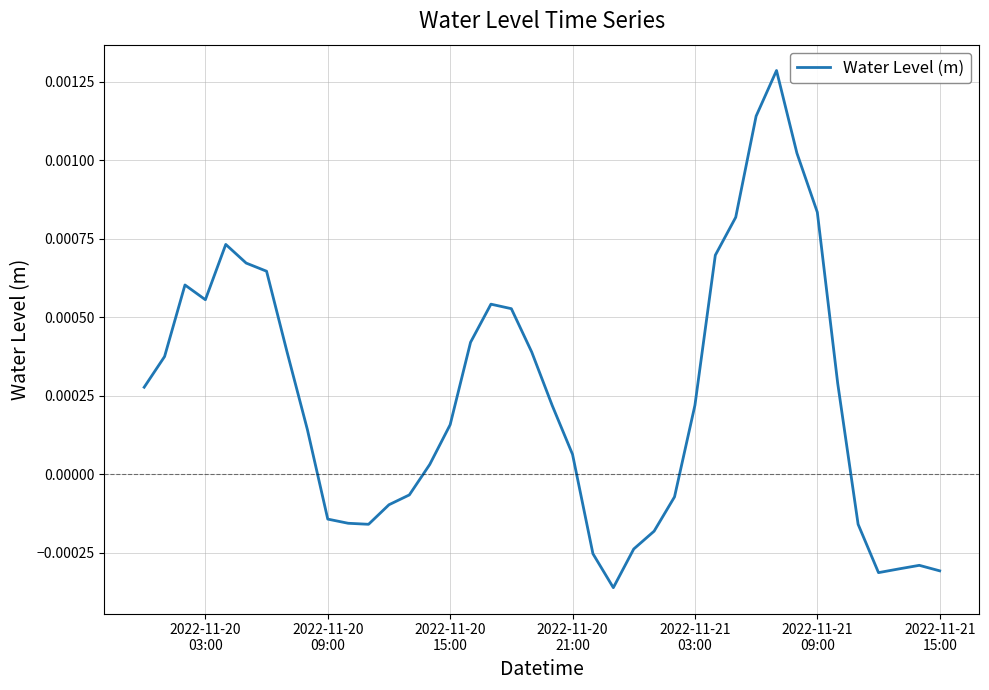

How many values are above zero?

25